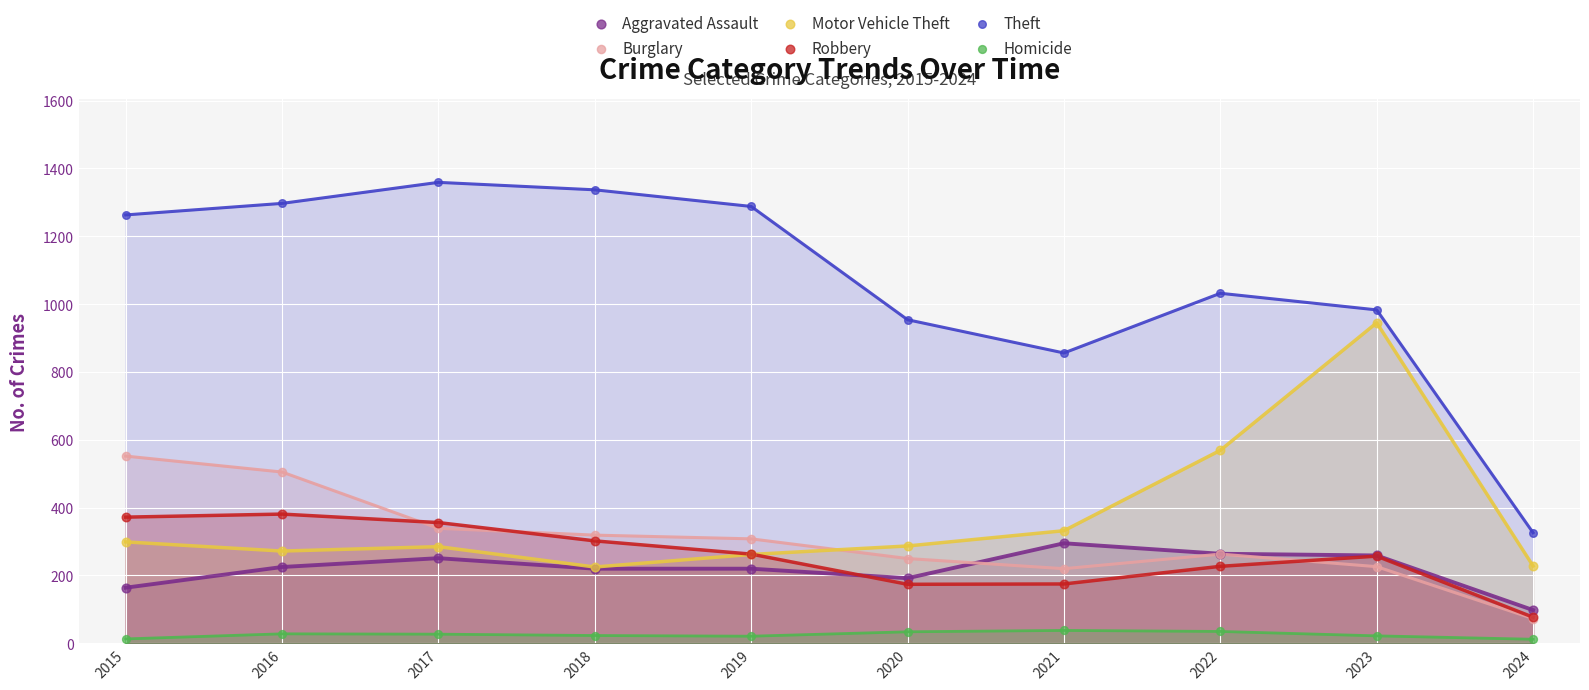

Across all series, what Y value is closest to 685?

569